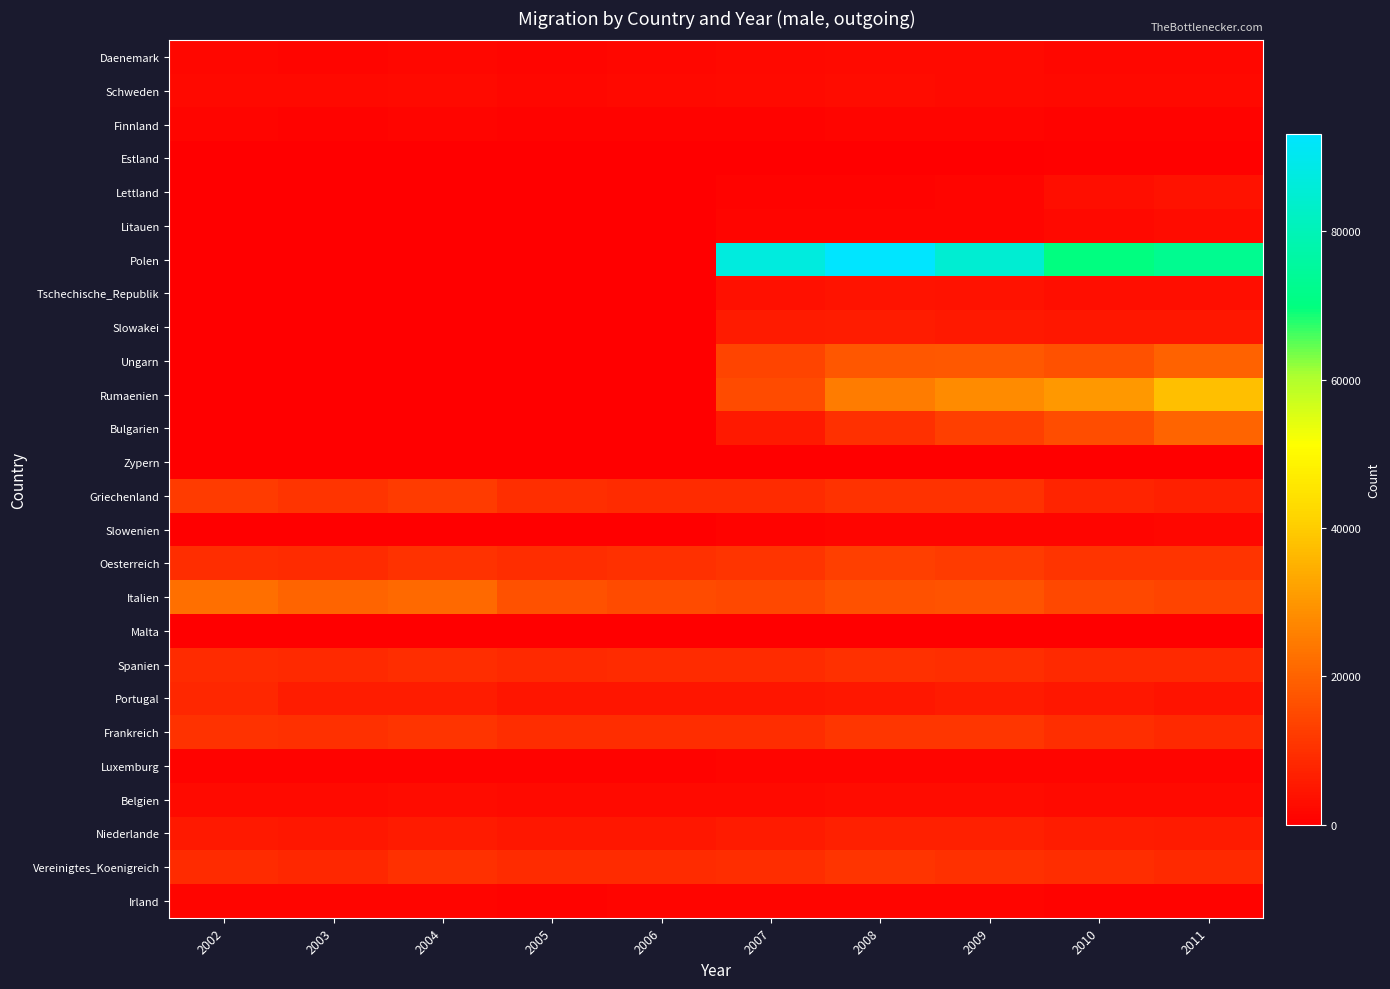

What is the spread (max minus min) of values at 2003?

20170